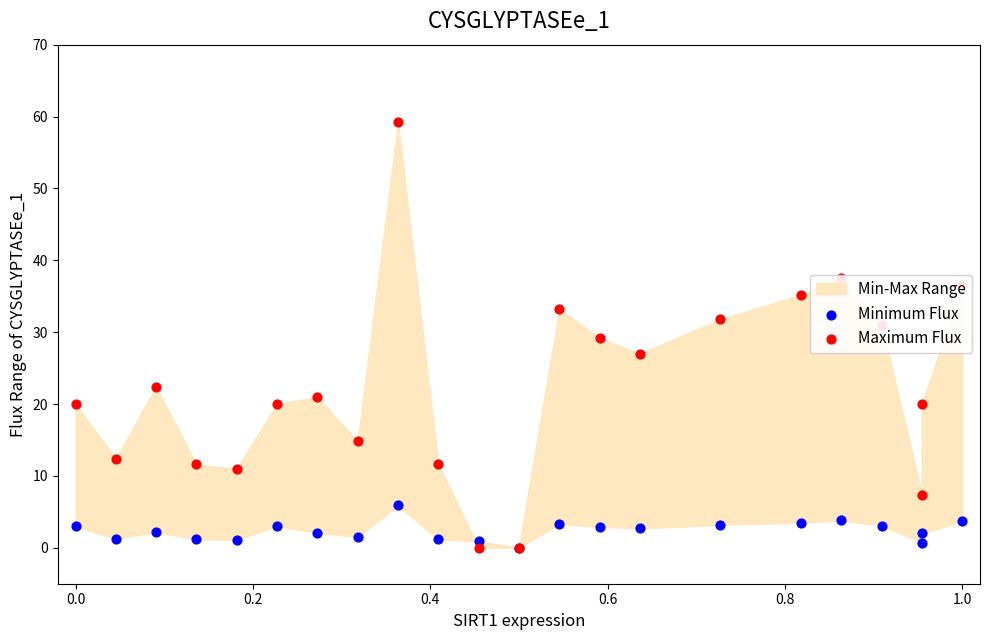

At how many categories does at least one series exceed 45?

1